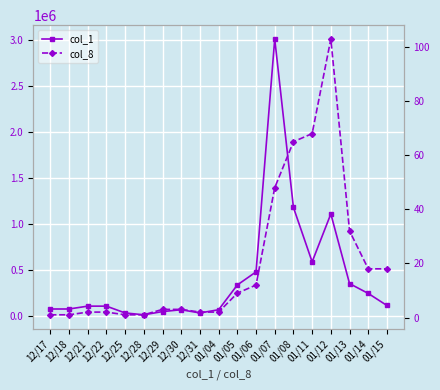

The value of col_8 at 12/30 is 3. True or false?

True